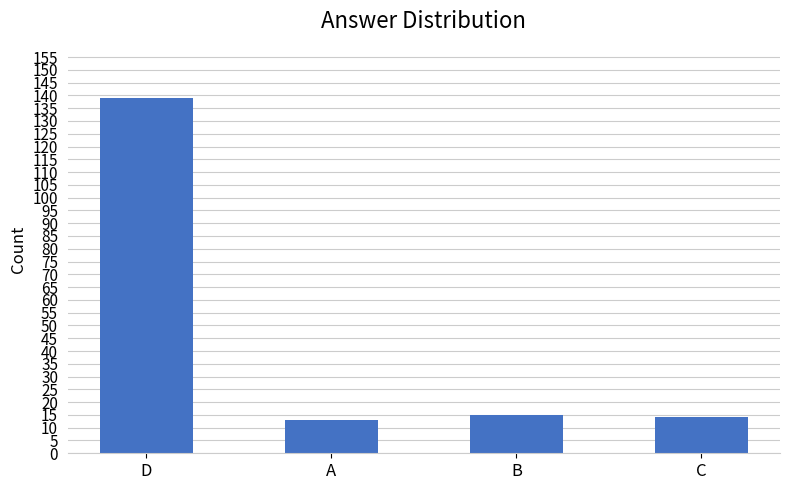

The value at A is 13. True or false?

True